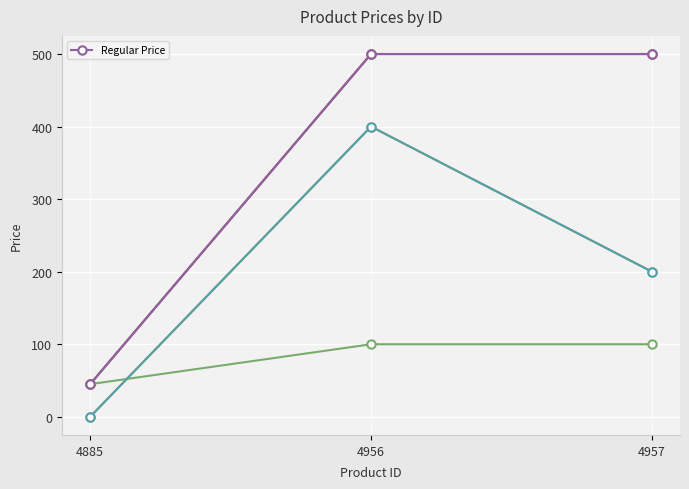

True or false: Regular Price has a value of 45 at 4885.

True